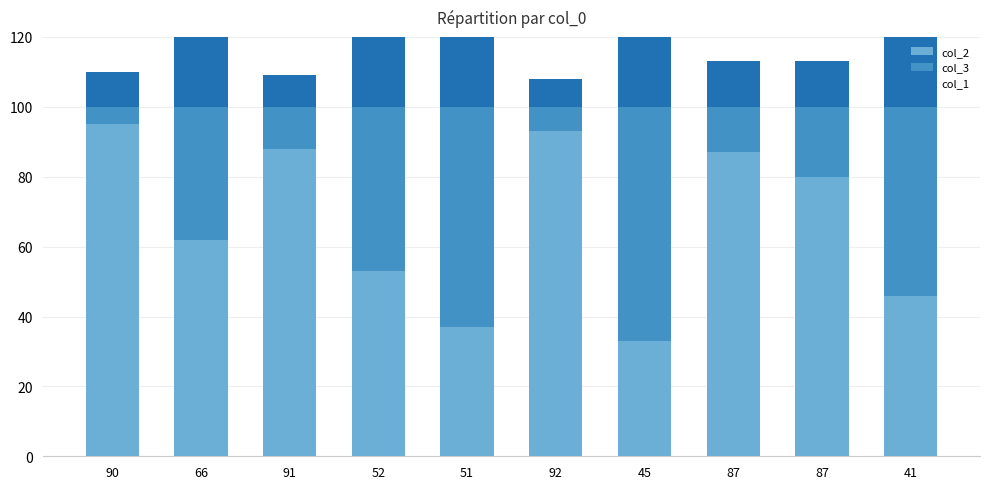

Count the number of categories in the chart.

10